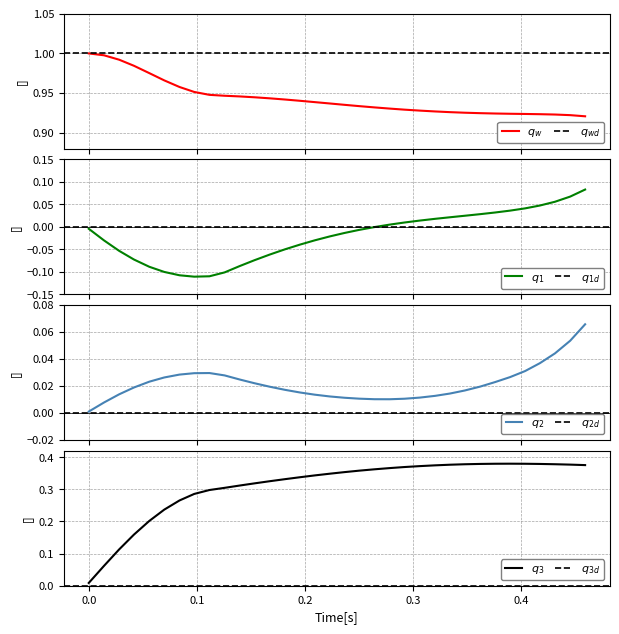

What is the greatest value displayed?

1.0